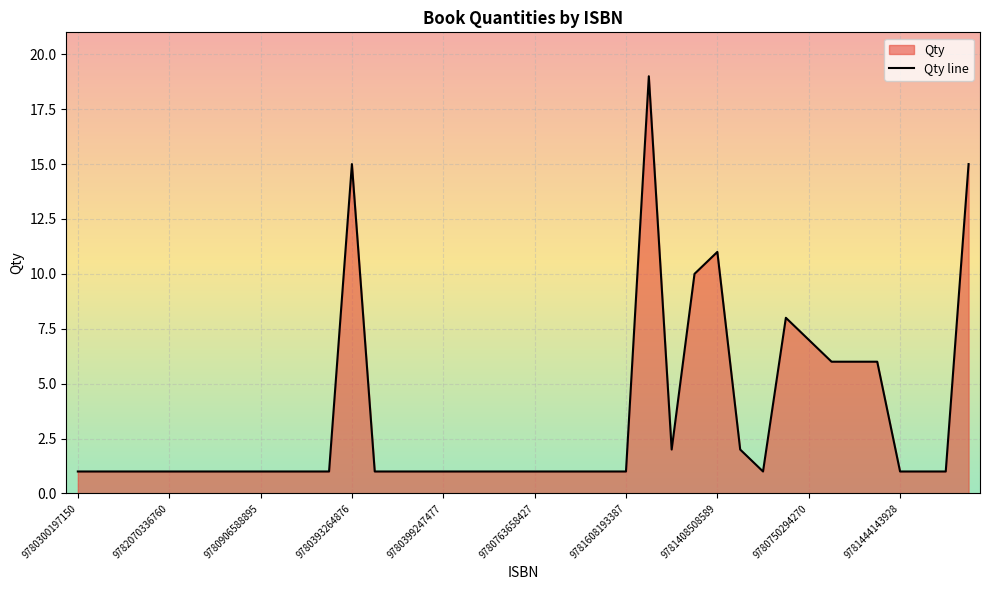

What is the change in value from 9780393264876 to 9781408508589?

-4